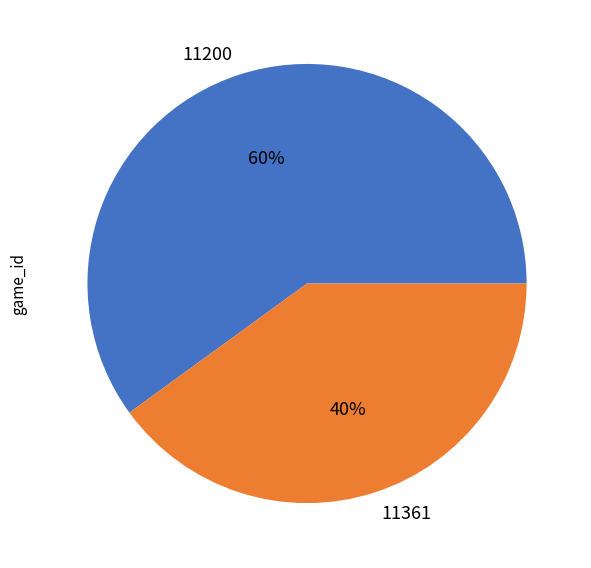

Do 11361 and 11200 together represent more than half of the pie?

Yes